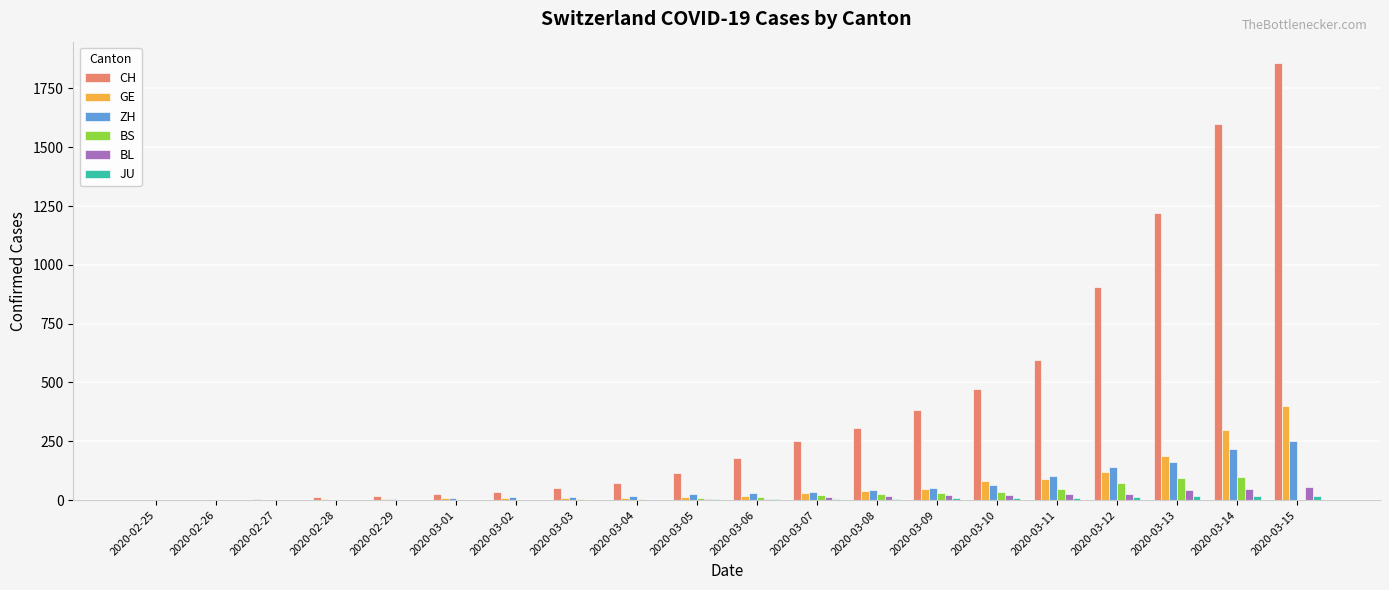

What is the total value across all series at 2020-03-07?

359